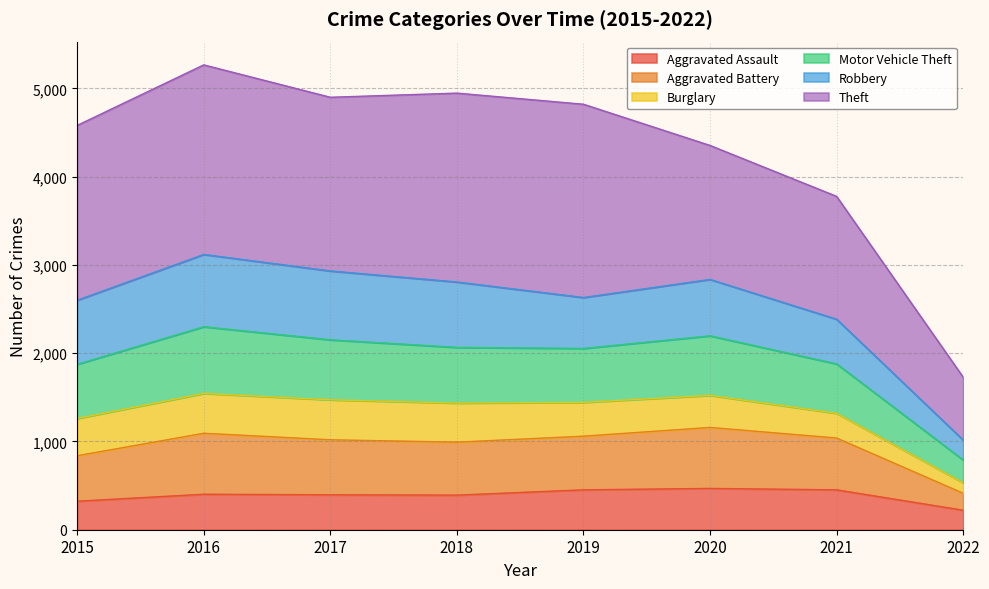

What is the maximum value for Aggravated Assault?

468